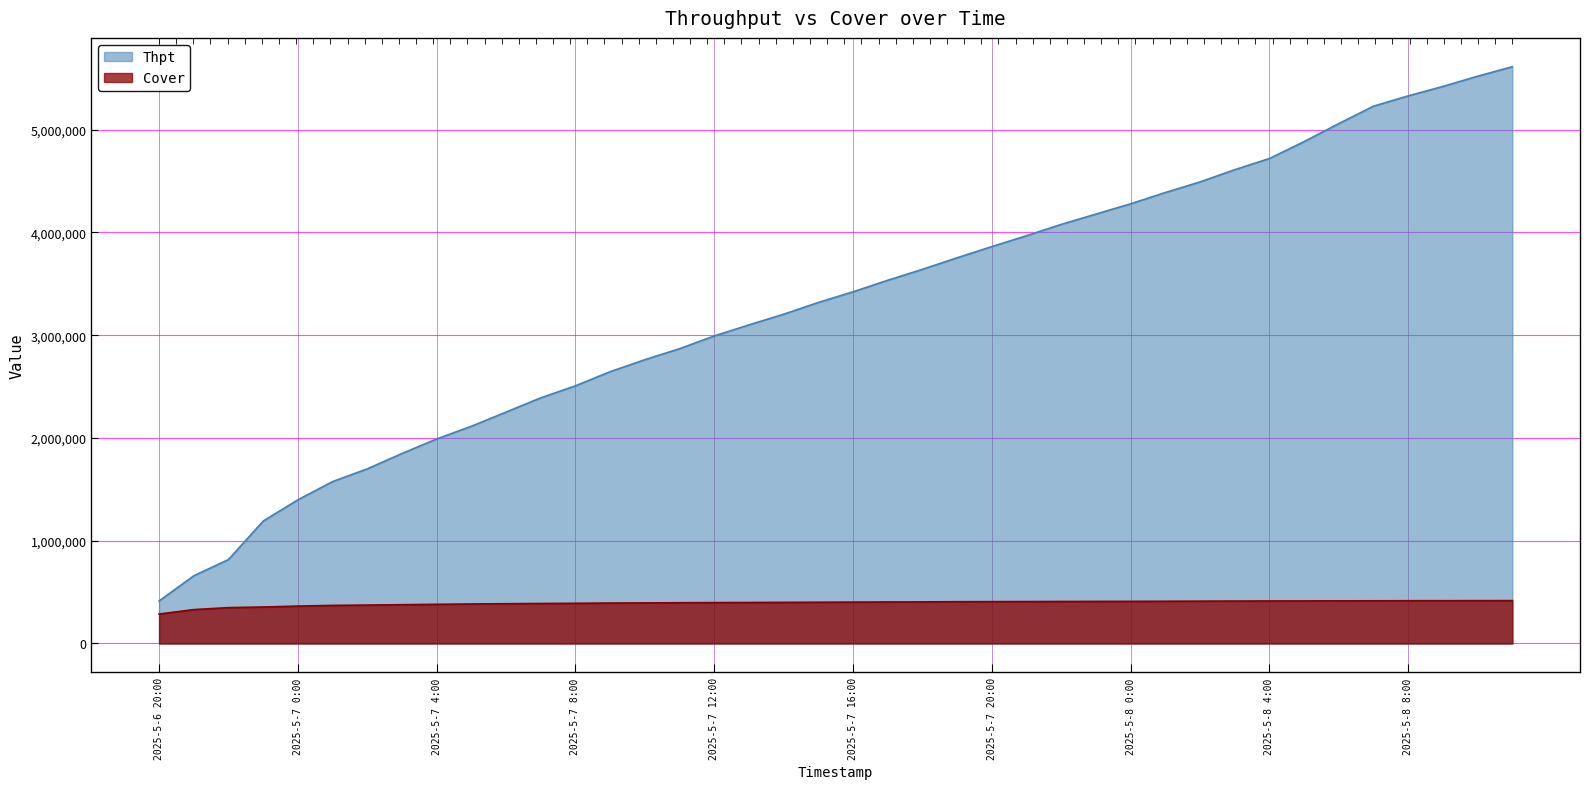

True or false: Thpt and Cover cross at least once.

False